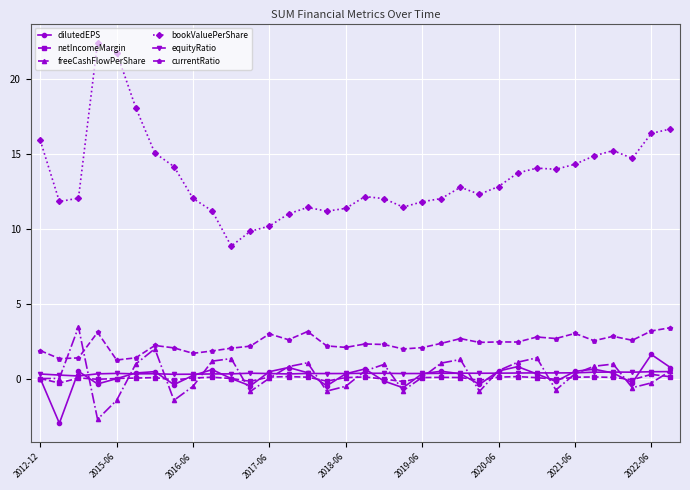

Count the number of categories in the chart.

34